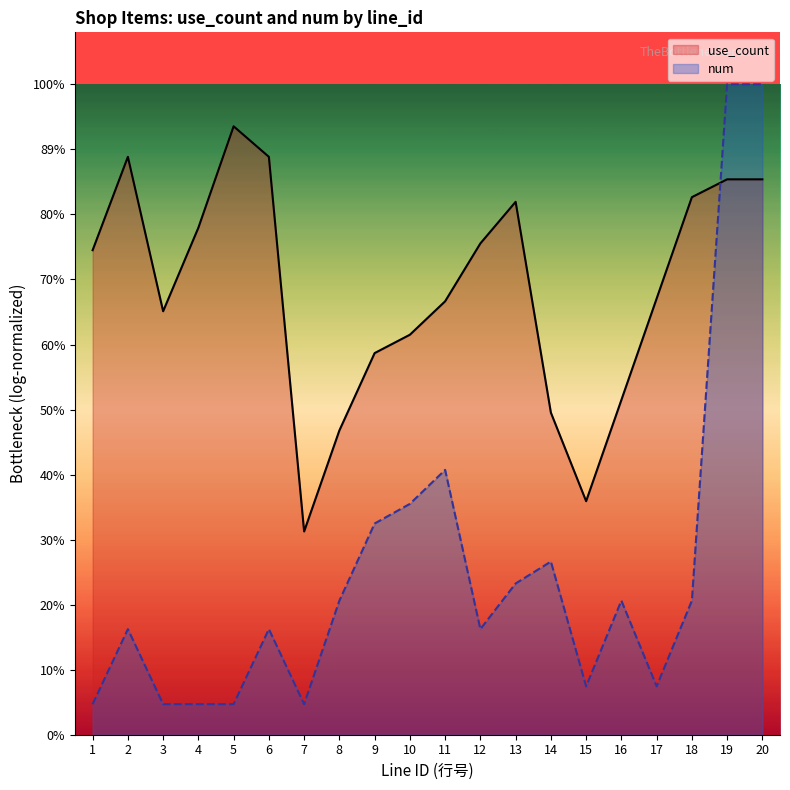

At which category is the sum across all series the highest?

19